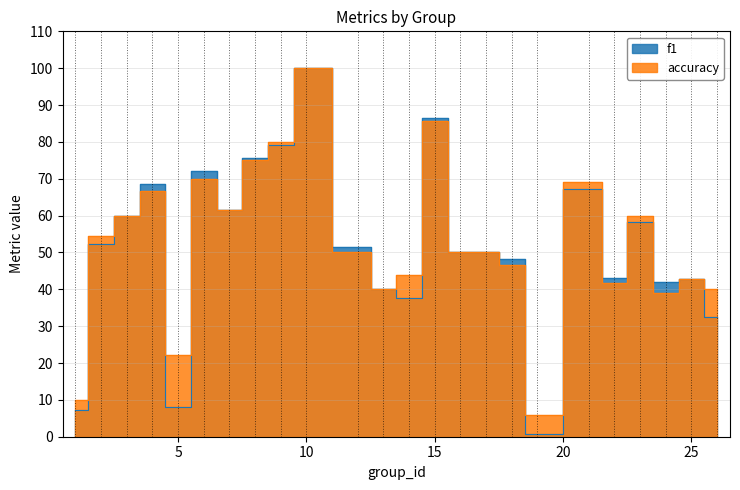

Is the value of accuracy at 17 greater than the value of f1 at 15?

No